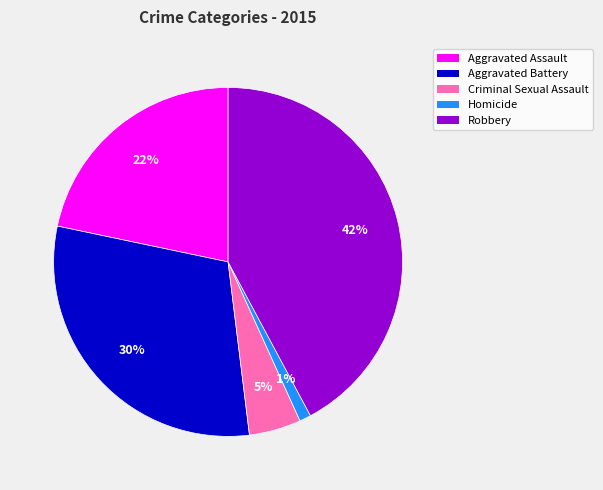

Does Robbery represent more than half of the total?

No